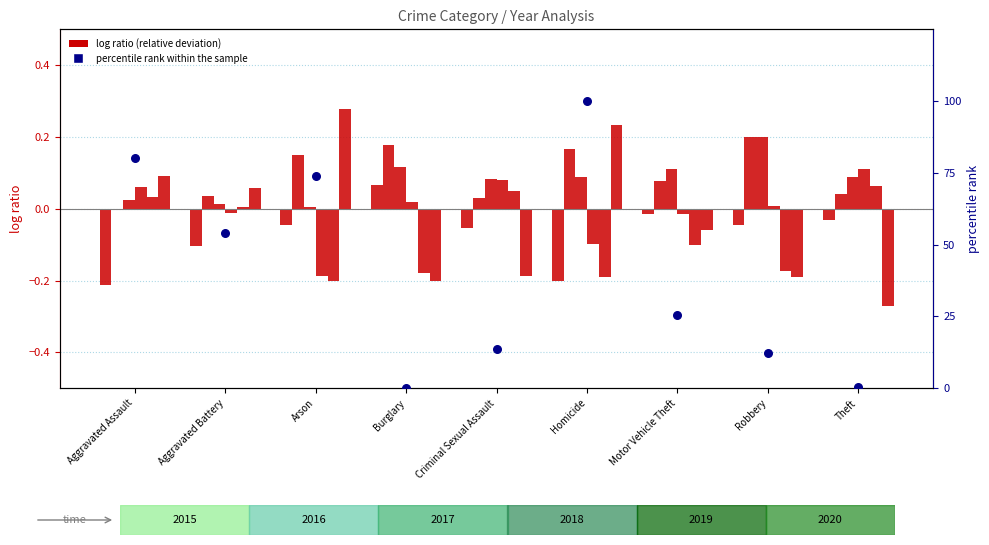

What is the change in value from Aggravated Assault to Robbery?

-67.9